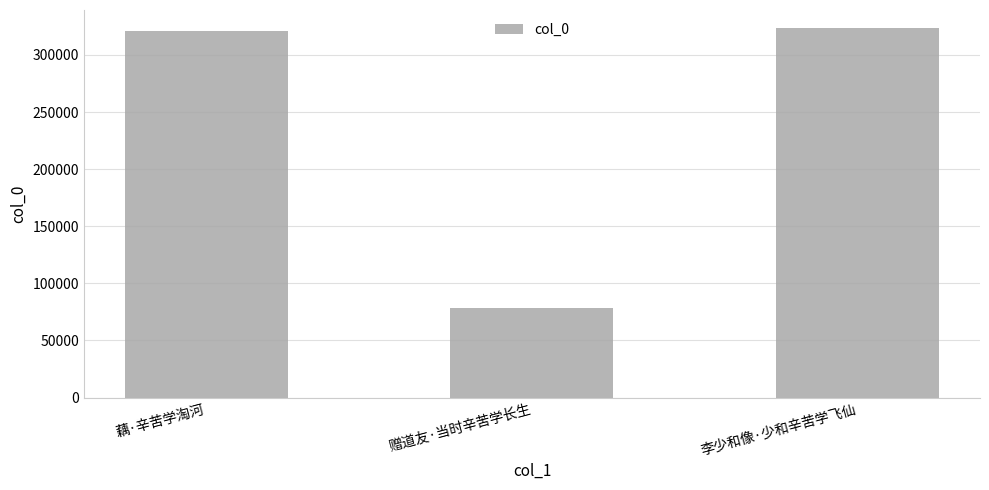

Which label corresponds to the smallest value in the chart?

赠道友·当时辛苦学长生